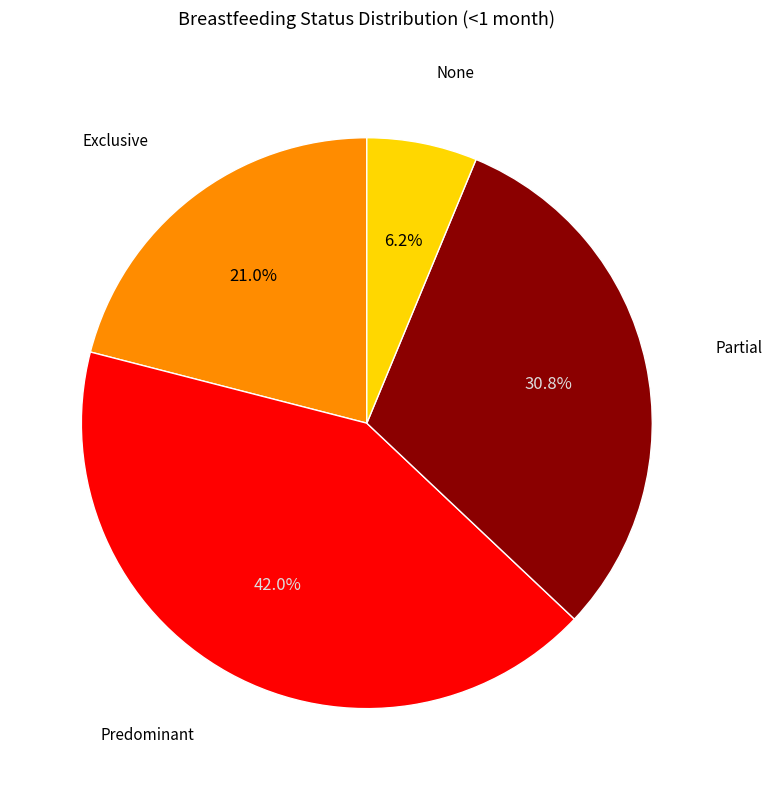

Is there any slice that represents more than half of the pie?

No